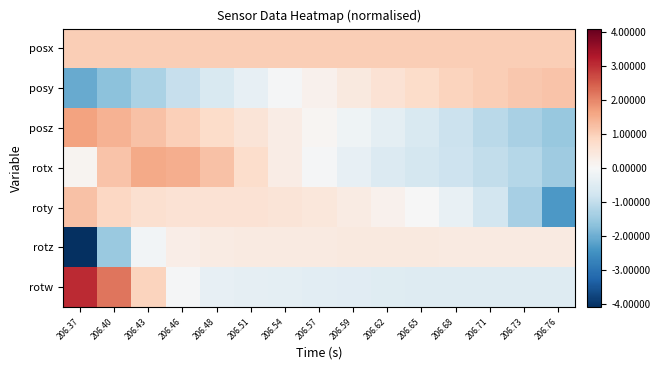

Reading left to right, transcribe all the data shown in this chart.

posx: 206.37=1.0	206.40=1.0	206.43=1.0	206.46=1.0	206.48=1.0	206.51=1.0	206.54=1.0	206.57=1.0	206.59=1.0	206.62=1.0	206.65=1.0	206.68=1.0	206.71=1.0	206.73=1.0	206.76=1.0
posy: 206.37=-2.1	206.40=-1.7	206.43=-1.3	206.46=-1.0	206.48=-0.6	206.51=-0.3	206.54=-0.1	206.57=0.2	206.59=0.4	206.62=0.6	206.65=0.8	206.68=0.9	206.71=1.0	206.73=1.1	206.76=1.2
posz: 206.37=1.7	206.40=1.4	206.43=1.2	206.46=1.0	206.48=0.8	206.51=0.5	206.54=0.3	206.57=0.1	206.59=-0.2	206.62=-0.4	206.65=-0.6	206.68=-0.9	206.71=-1.1	206.73=-1.3	206.76=-1.6
rotx: 206.37=0.1	206.40=1.2	206.43=1.5	206.46=1.5	206.48=1.2	206.51=0.7	206.54=0.3	206.57=-0.1	206.59=-0.3	206.62=-0.6	206.65=-0.7	206.68=-0.9	206.71=-1.0	206.73=-1.2	206.76=-1.4
roty: 206.37=1.2	206.40=0.9	206.43=0.7	206.46=0.6	206.48=0.6	206.51=0.6	206.54=0.5	206.57=0.5	206.59=0.3	206.62=0.2	206.65=-0.0	206.68=-0.3	206.71=-0.7	206.73=-1.4	206.76=-2.4
rotz: 206.37=-4.1	206.40=-1.5	206.43=-0.1	206.46=0.3	206.48=0.3	206.51=0.4	206.54=0.4	206.57=0.4	206.59=0.4	206.62=0.4	206.65=0.4	206.68=0.4	206.71=0.4	206.73=0.4	206.76=0.4
rotw: 206.37=3.1	206.40=2.2	206.43=0.9	206.46=-0.0	206.48=-0.3	206.51=-0.4	206.54=-0.4	206.57=-0.4	206.59=-0.5	206.62=-0.5	206.65=-0.5	206.68=-0.5	206.71=-0.5	206.73=-0.5	206.76=-0.5